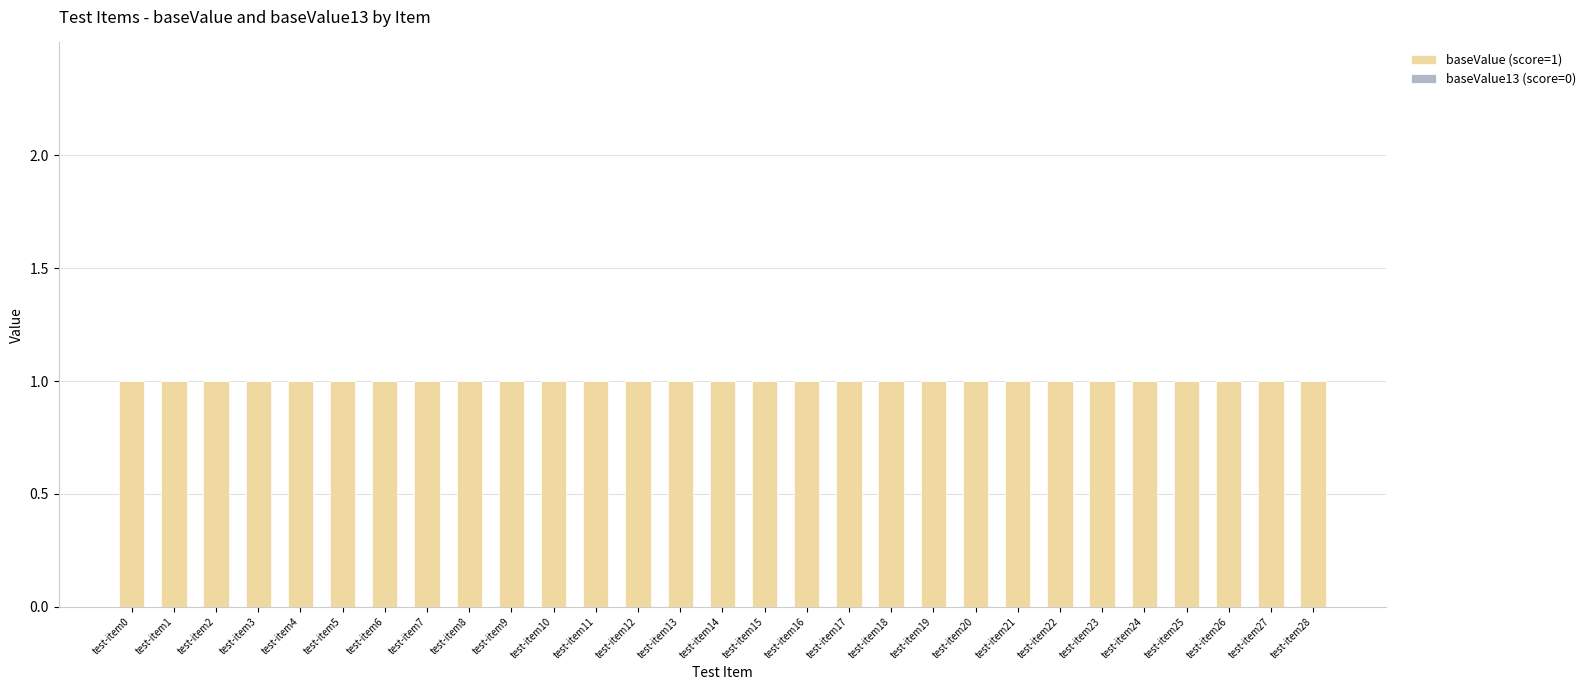

How many distinct data groups are displayed?

2